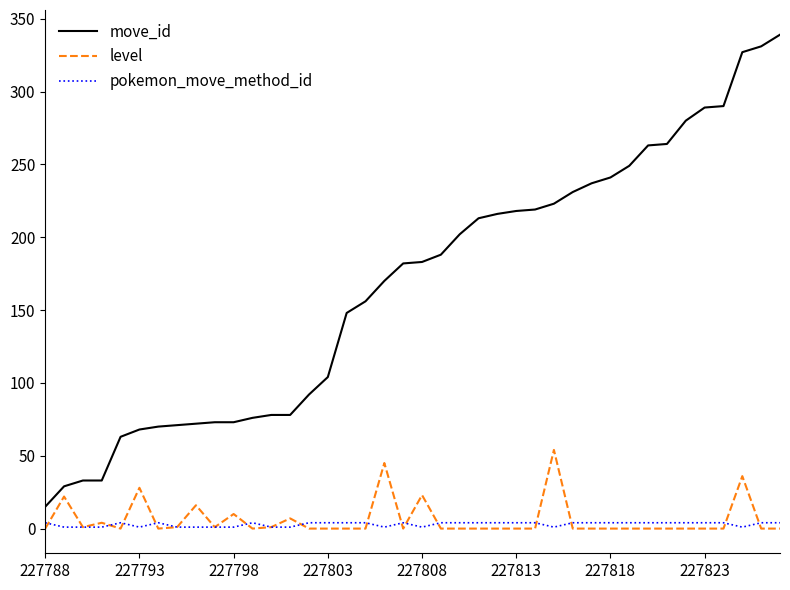

What is the greatest value displayed?

339